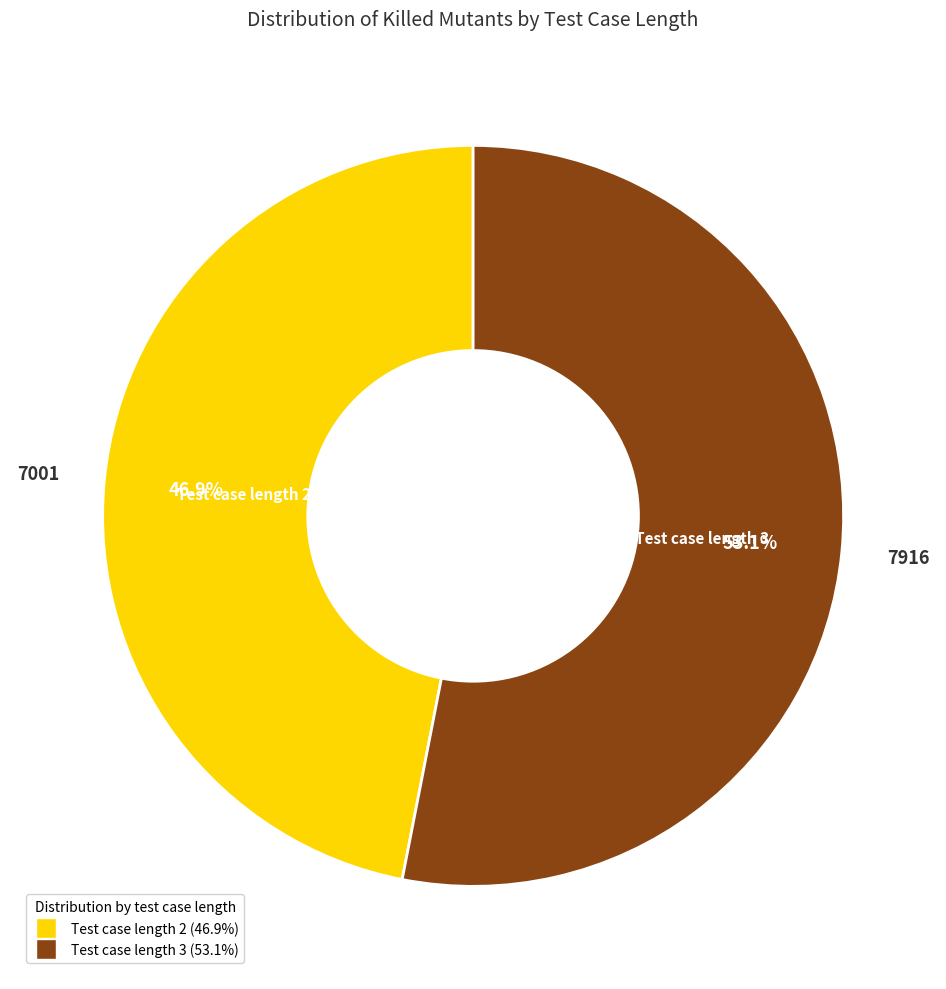

To the nearest percent, what is the difference between the largest and smallest slice percentages?

6%